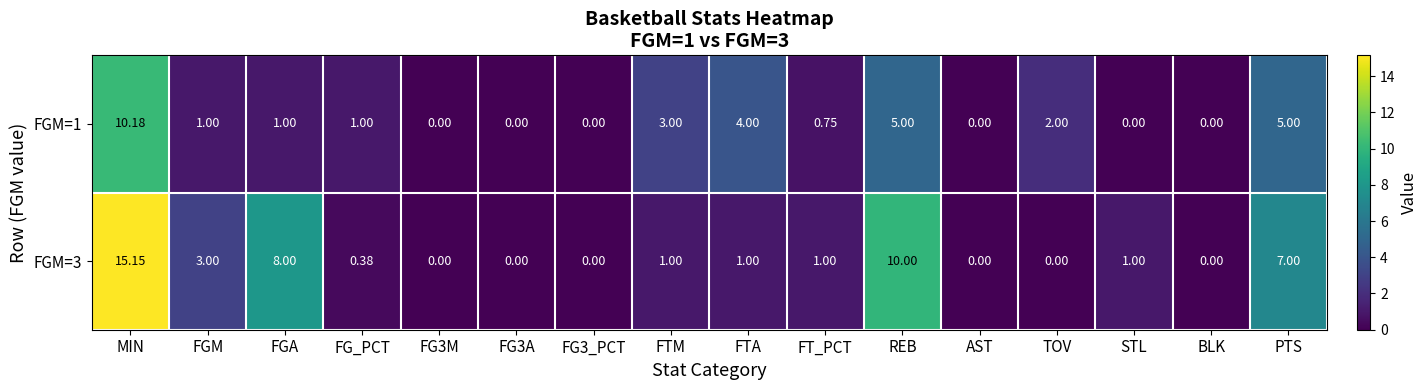

What is the spread (max minus min) of values at FTA?

3.0